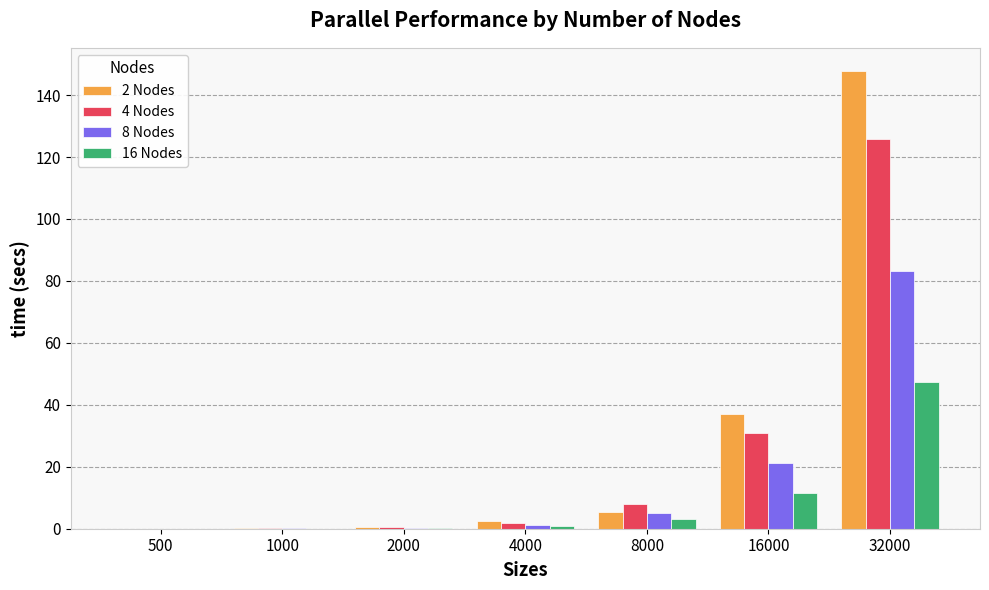

What are all the series names shown in the legend?

2 Nodes, 4 Nodes, 8 Nodes, 16 Nodes